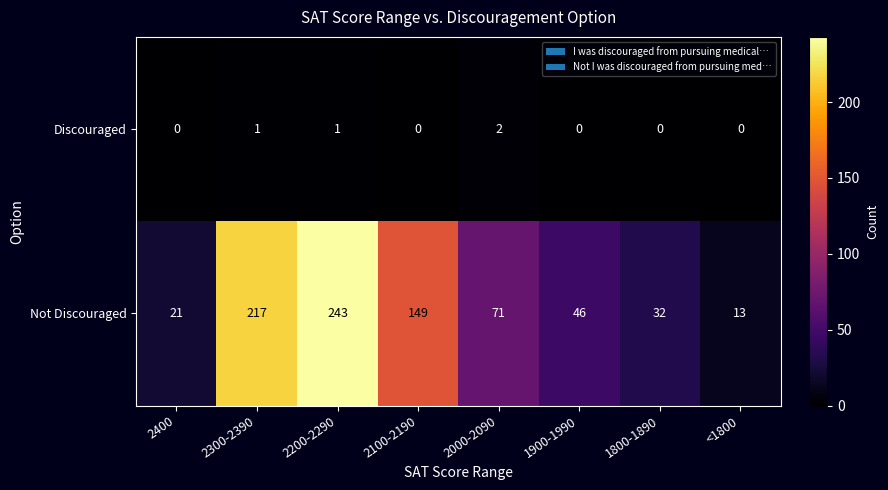

What is the difference between the maximum and minimum values in the Not Discouraged series?

230